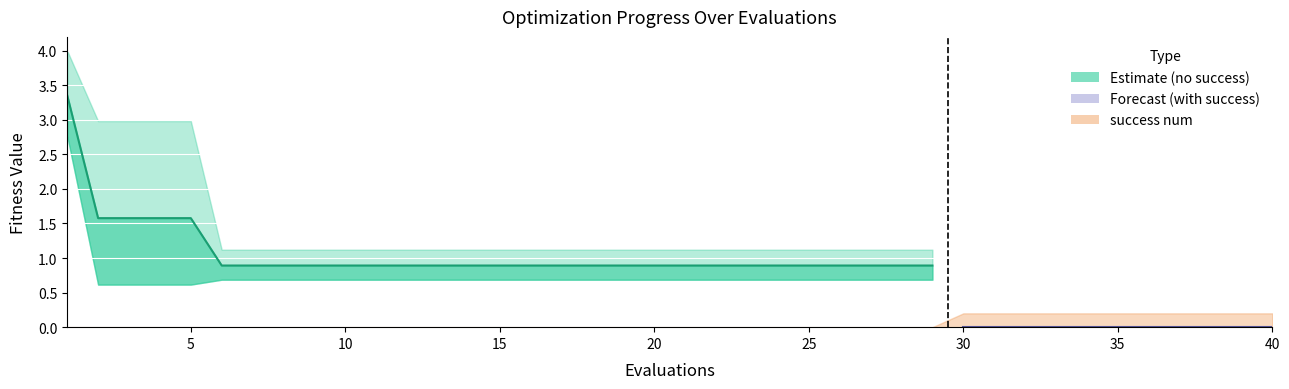

What is the difference between the second highest and minimum values?

0.7